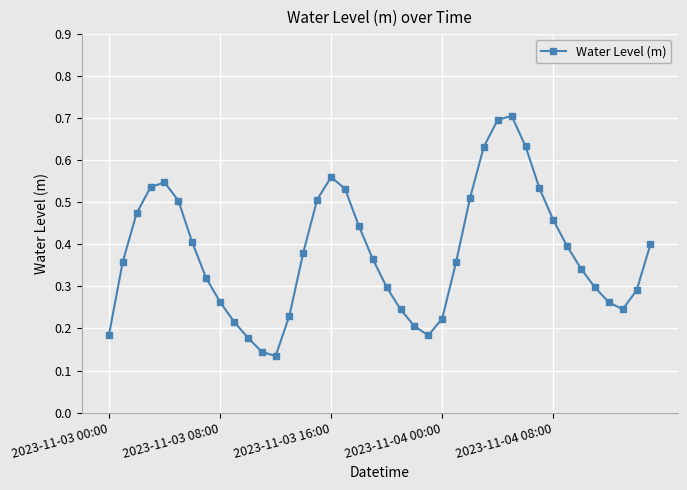

How many points are higher than both their immediate neighbors (excluding endpoints)?

3